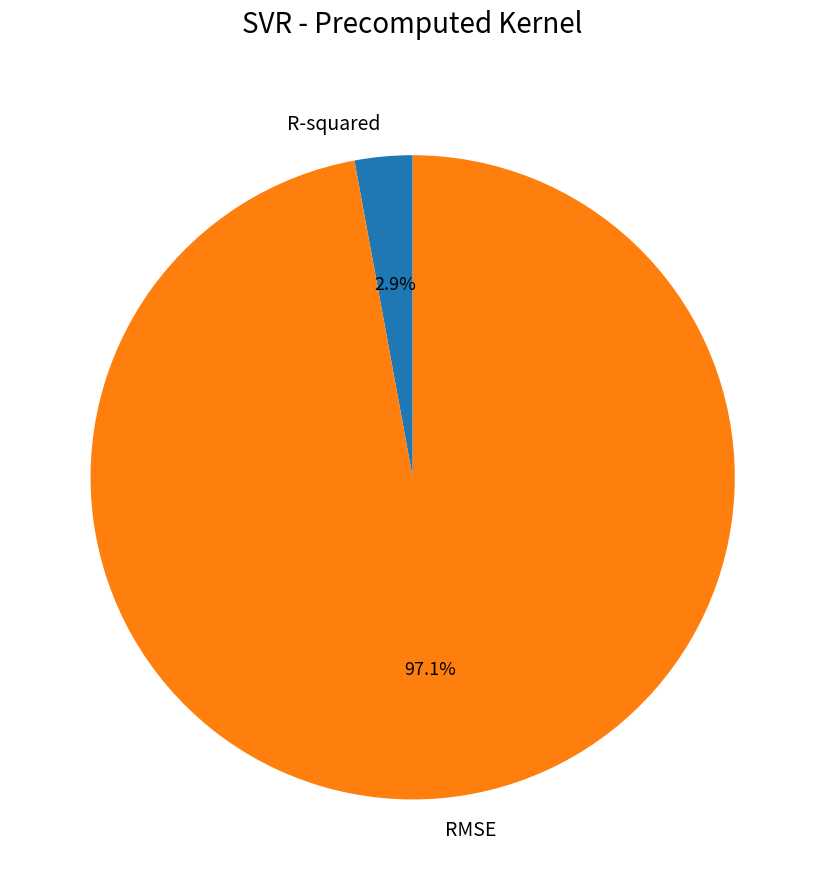

Is there a majority slice in this chart?

Yes